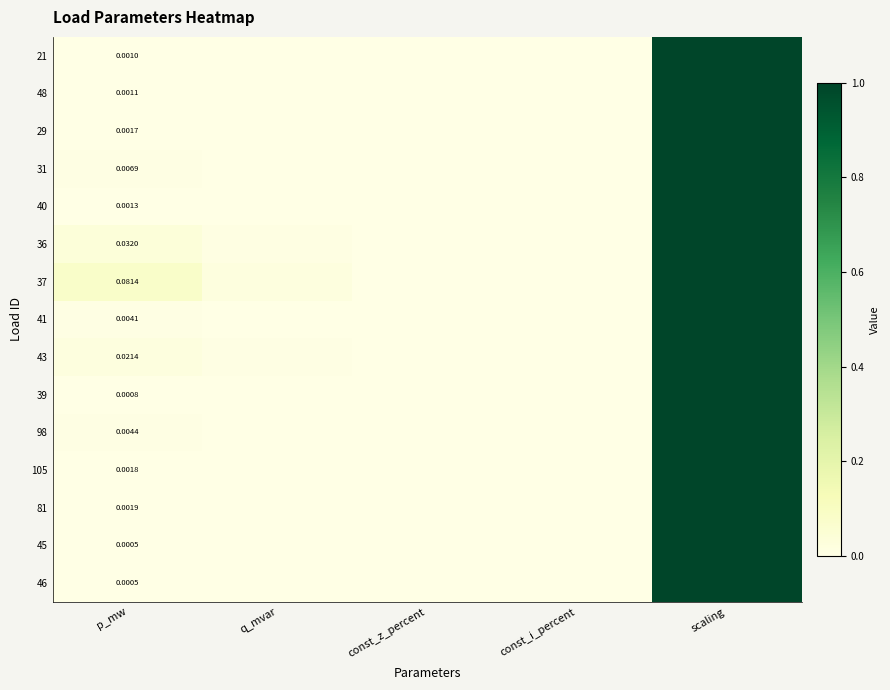

The 31 series shows 0.0 at p_mw. True or false?

False